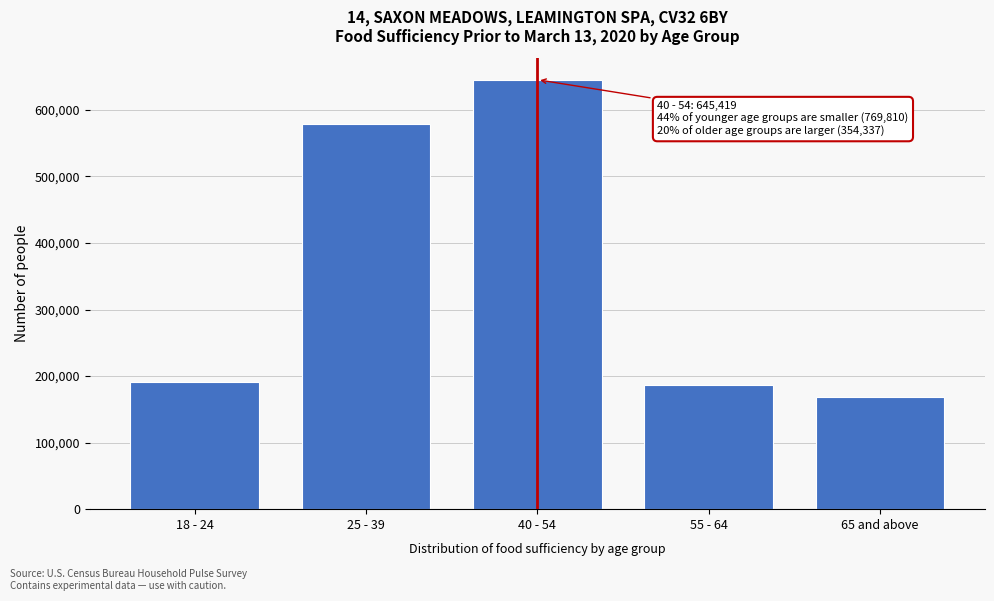

Reading right to left, transcribe all the data shown in this chart.

167955	186382	645419	578996	190814